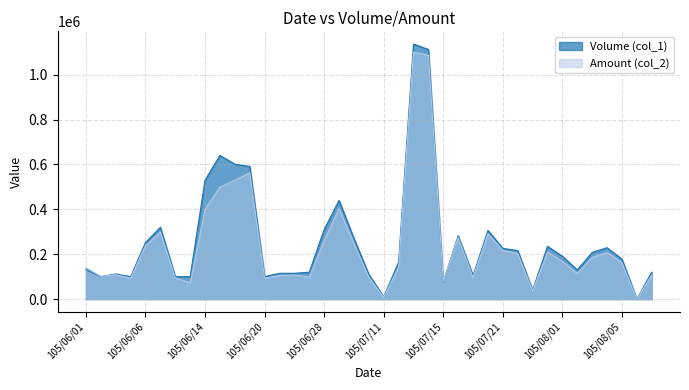

List the labels in order of Amount (col_2) value, largest first.

105/07/13, 105/07/14, 105/06/17, 105/06/16, 105/06/15, 105/06/29, 105/06/14, 105/06/07, 105/07/20, 105/07/18, 105/06/28, 105/06/30, 105/06/06, 105/07/21, 105/07/29, 105/08/04, 105/07/22, 105/08/03, 105/08/01, 105/08/05, 105/07/12, 105/06/01, 105/08/02, 105/06/03, 105/06/22, 105/08/09, 105/06/21, 105/06/02, 105/06/24, 105/07/01, 105/07/19, 105/06/08, 105/06/04, 105/06/20, 105/07/15, 105/06/13, 105/07/26, 105/07/11, 105/08/08